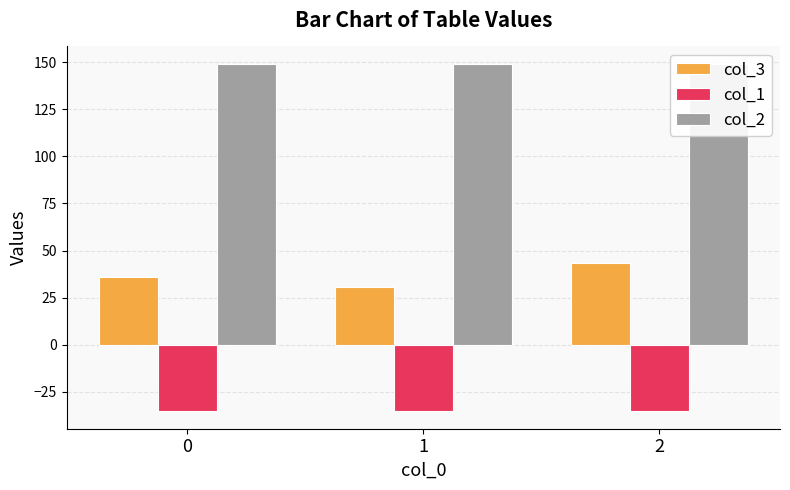

At which label does col_3 reach its minimum?

1